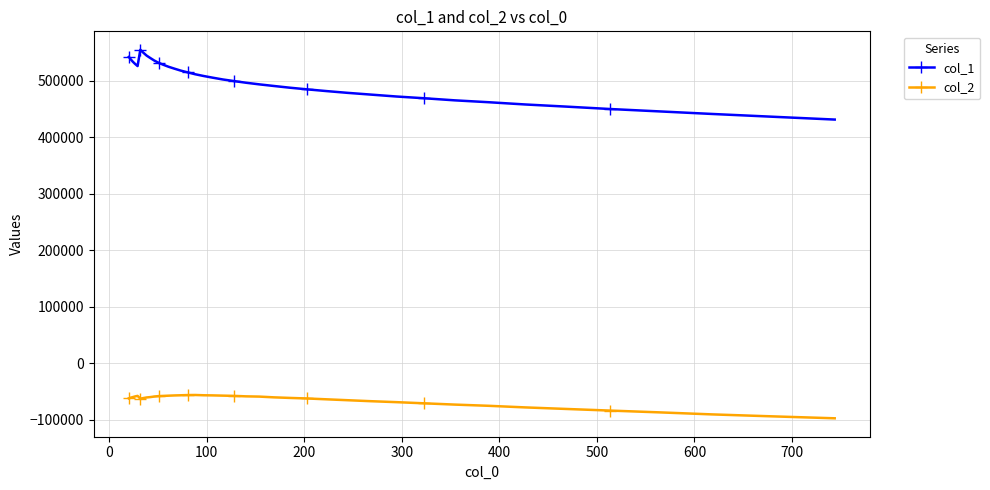

What is the maximum value shown in the chart?

555073.2